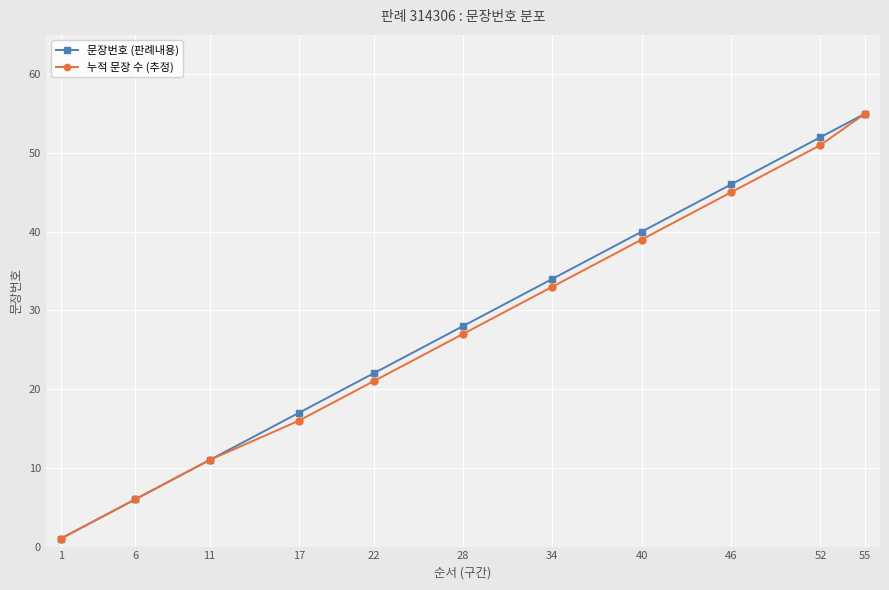

Reading right to left, extract all data points from this chart.

문장번호 (판례내용): 55=55	52=52	46=46	40=40	34=34	28=28	22=22	17=17	11=11	6=6	1=1
누적 문장 수 (추정): 55=55	52=51	46=45	40=39	34=33	28=27	22=21	17=16	11=11	6=6	1=1